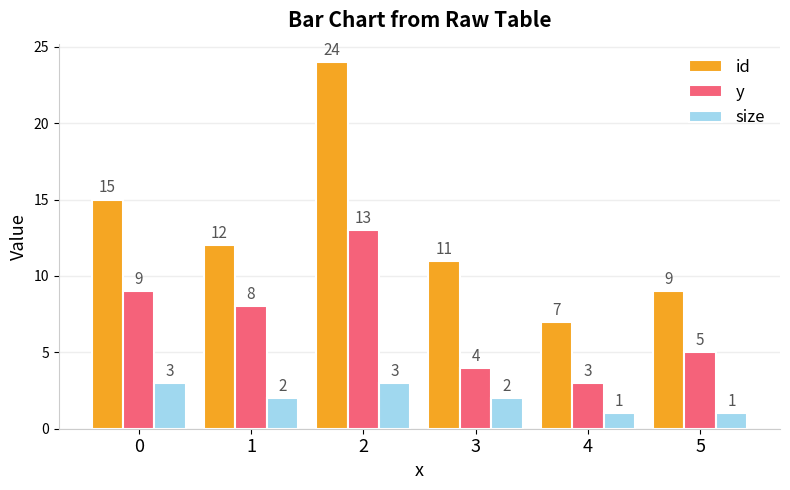

Reading left to right, list all the values displayed in this chart.

id: 15	12	24	11	7	9
y: 9	8	13	4	3	5
size: 3	2	3	2	1	1